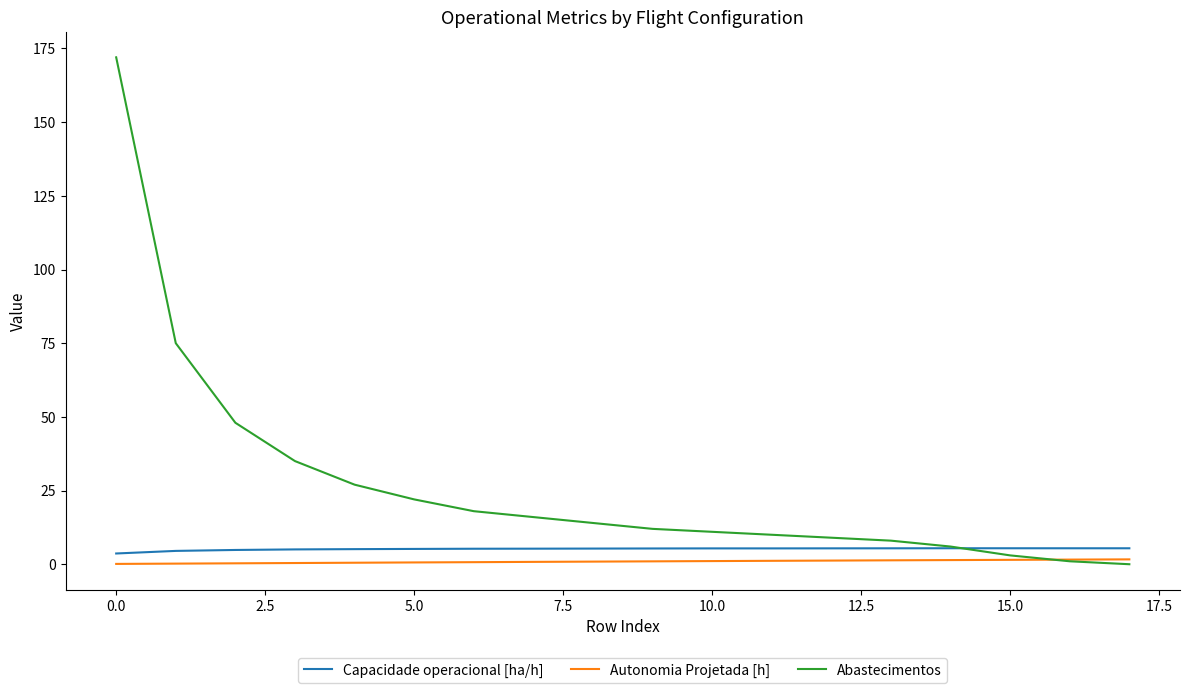

Which series has the widest spread of values?

Abastecimentos